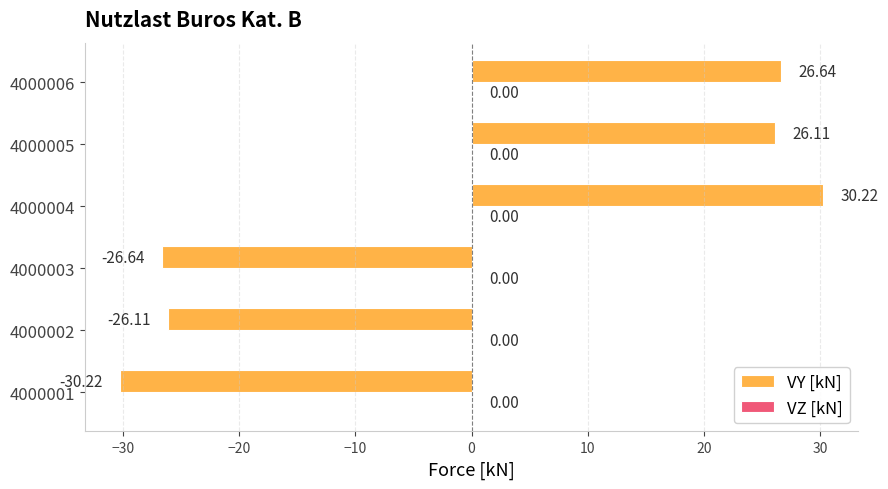

What is the greatest value displayed?

30.2